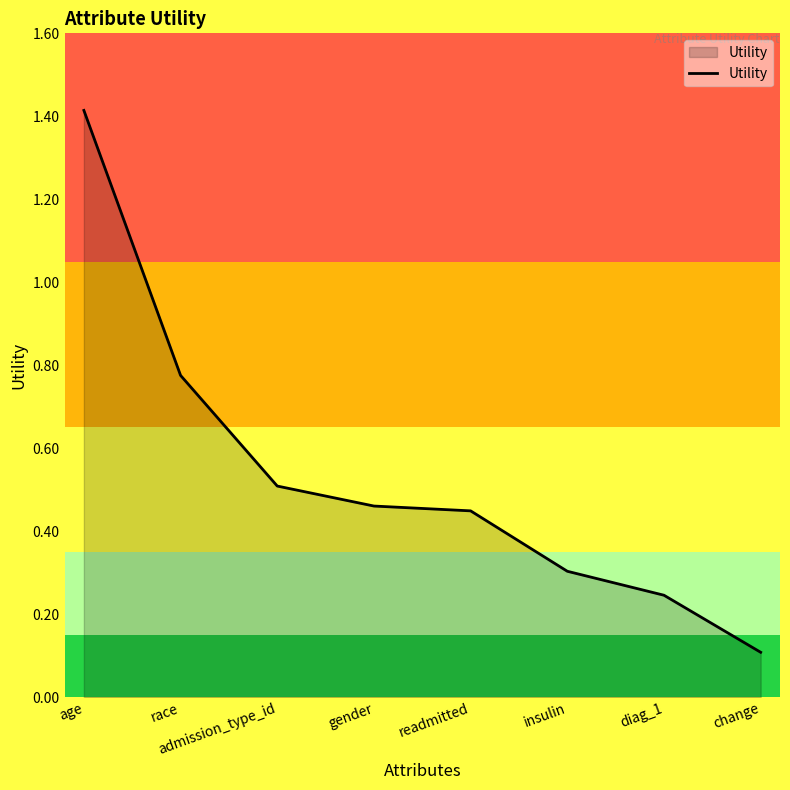

What is the difference between the maximum and second lowest values?

1.2